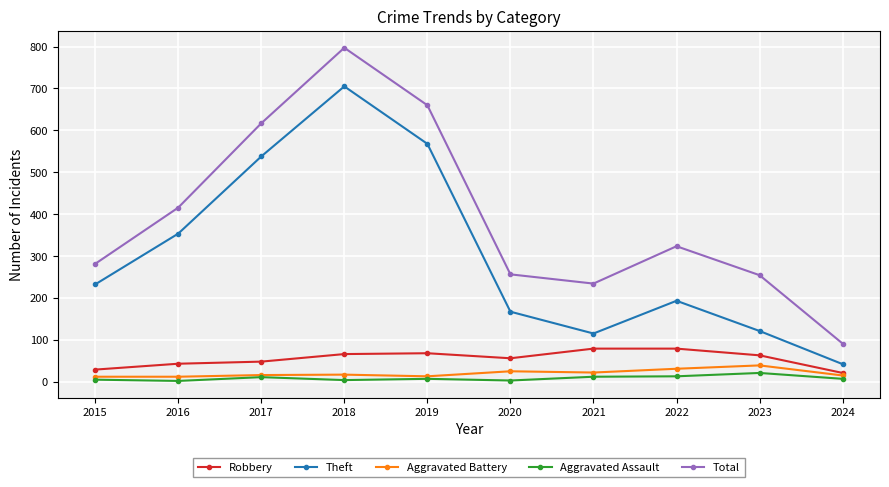

How many values in the Theft series are below 233?

5